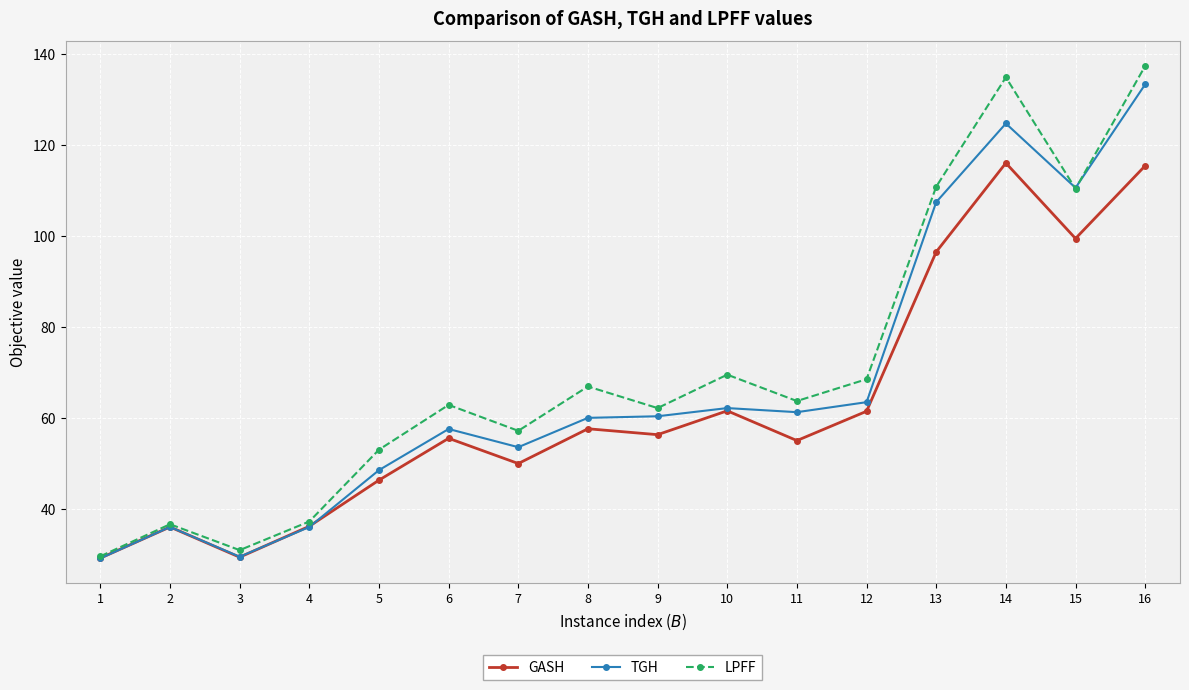

How many values in the GASH series are below 56?

8